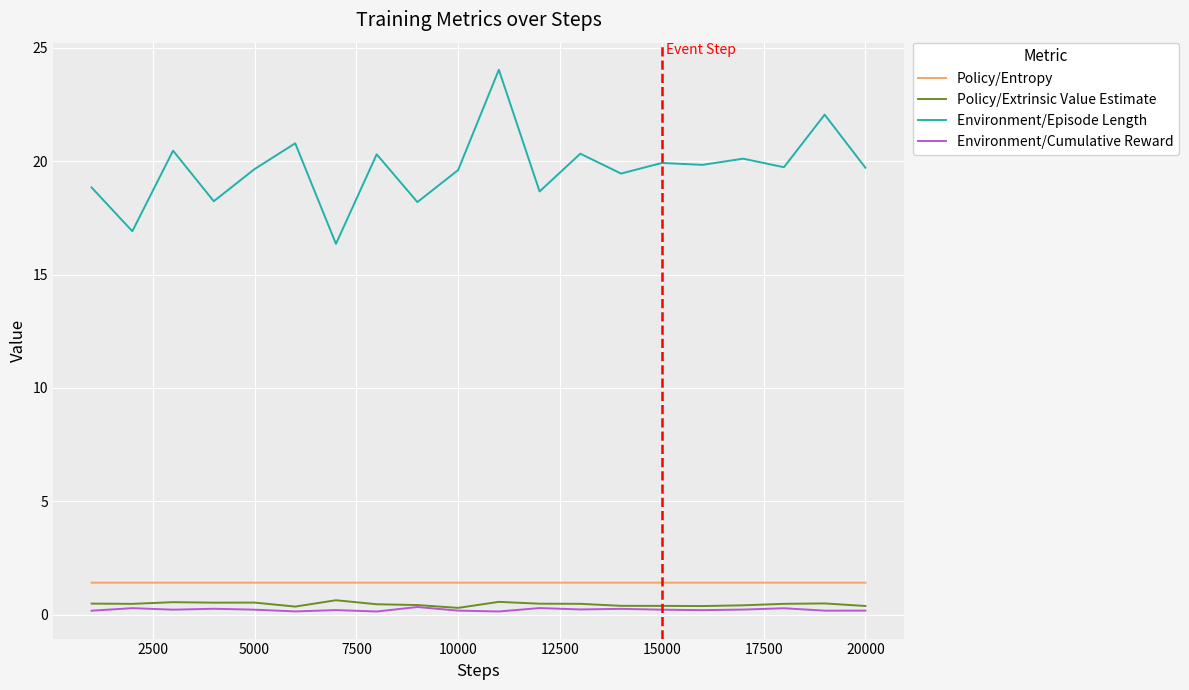

At how many categories does at least one series exceed 15?

20